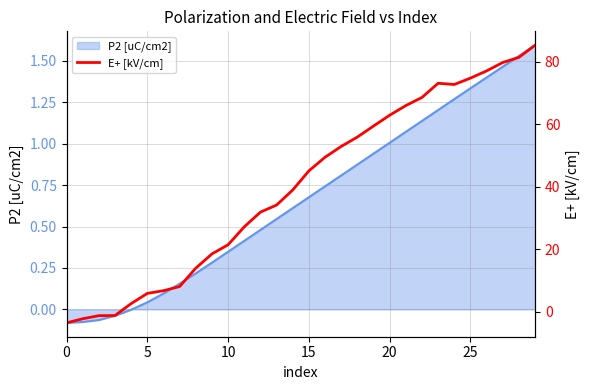

Is it true that the value at 15 is 45.1?

True